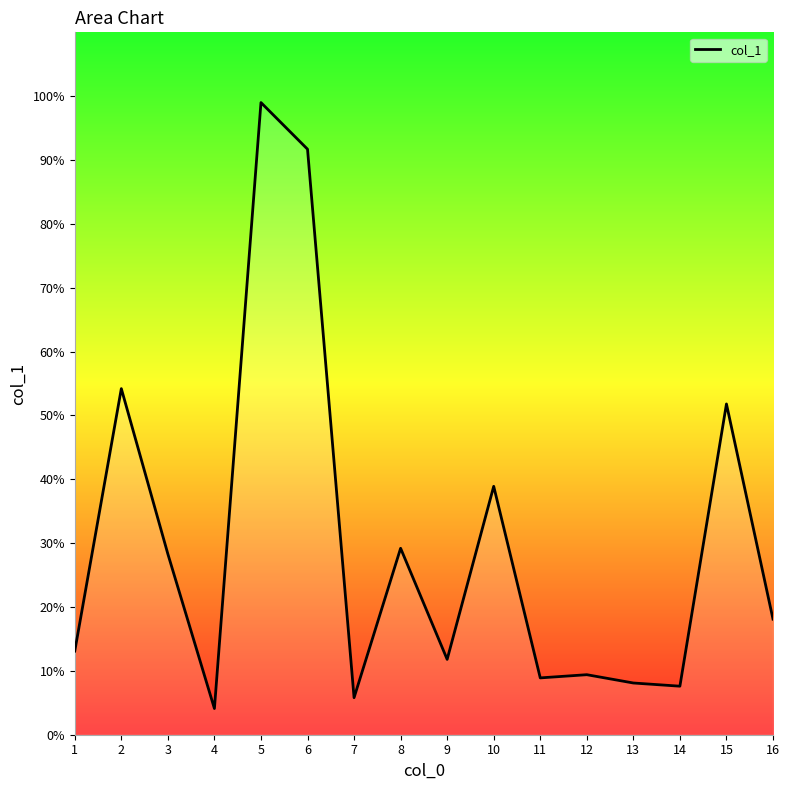

The chart shows a value of 69.6 at 15. True or false?

False